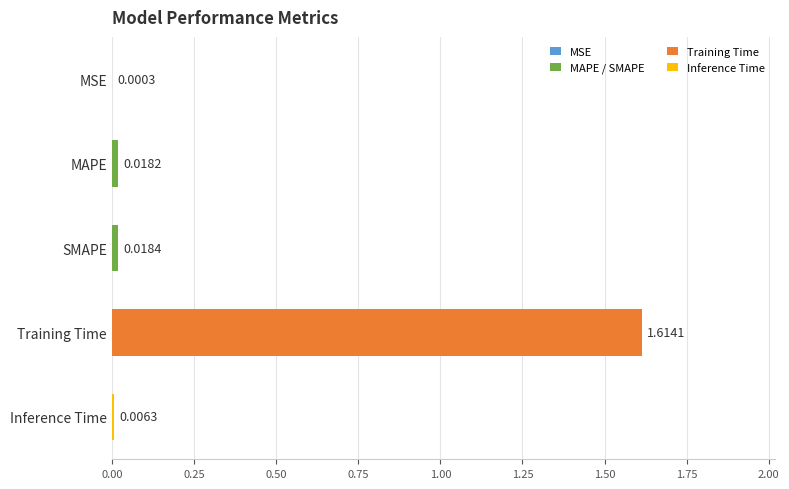

Are the bars horizontal?

Yes